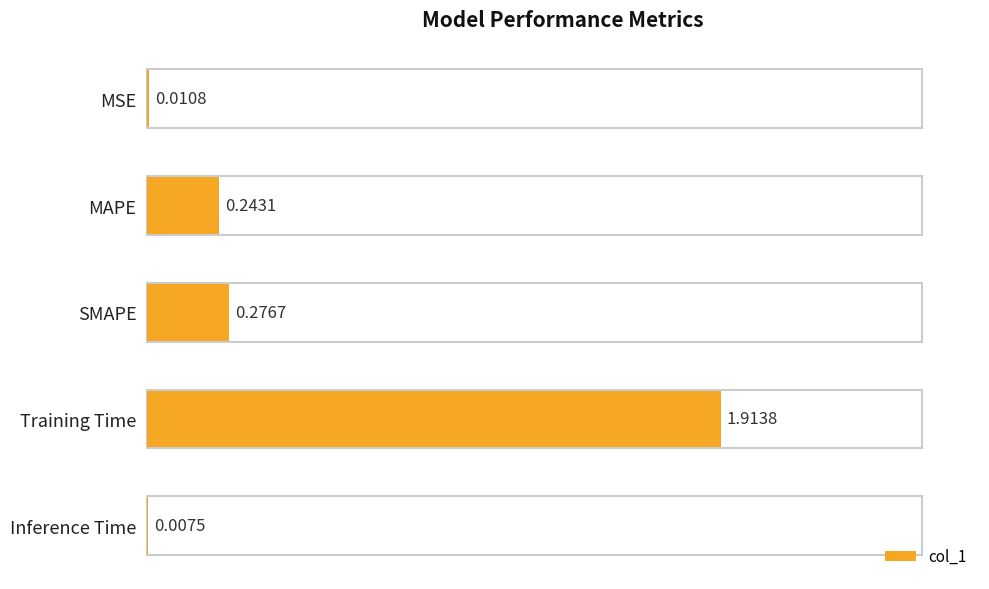

Which has a higher value, SMAPE or Inference Time?

SMAPE